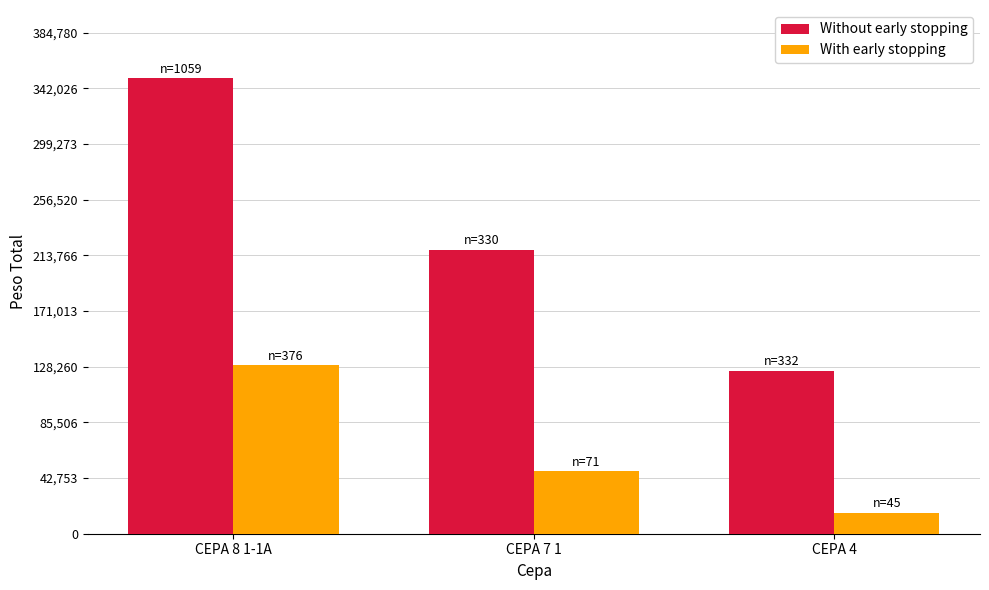

What is the difference between the highest and lowest values at CEPA 8 1-1A?

220530